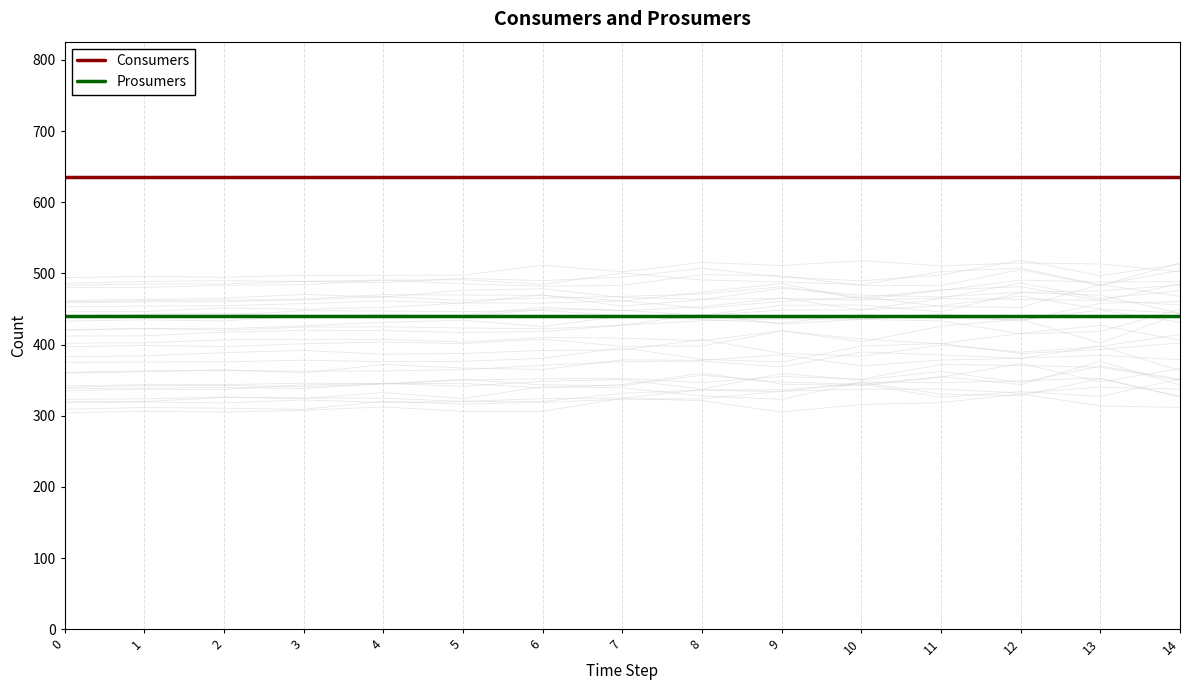

Is this an area chart (filled region under the line)?

No